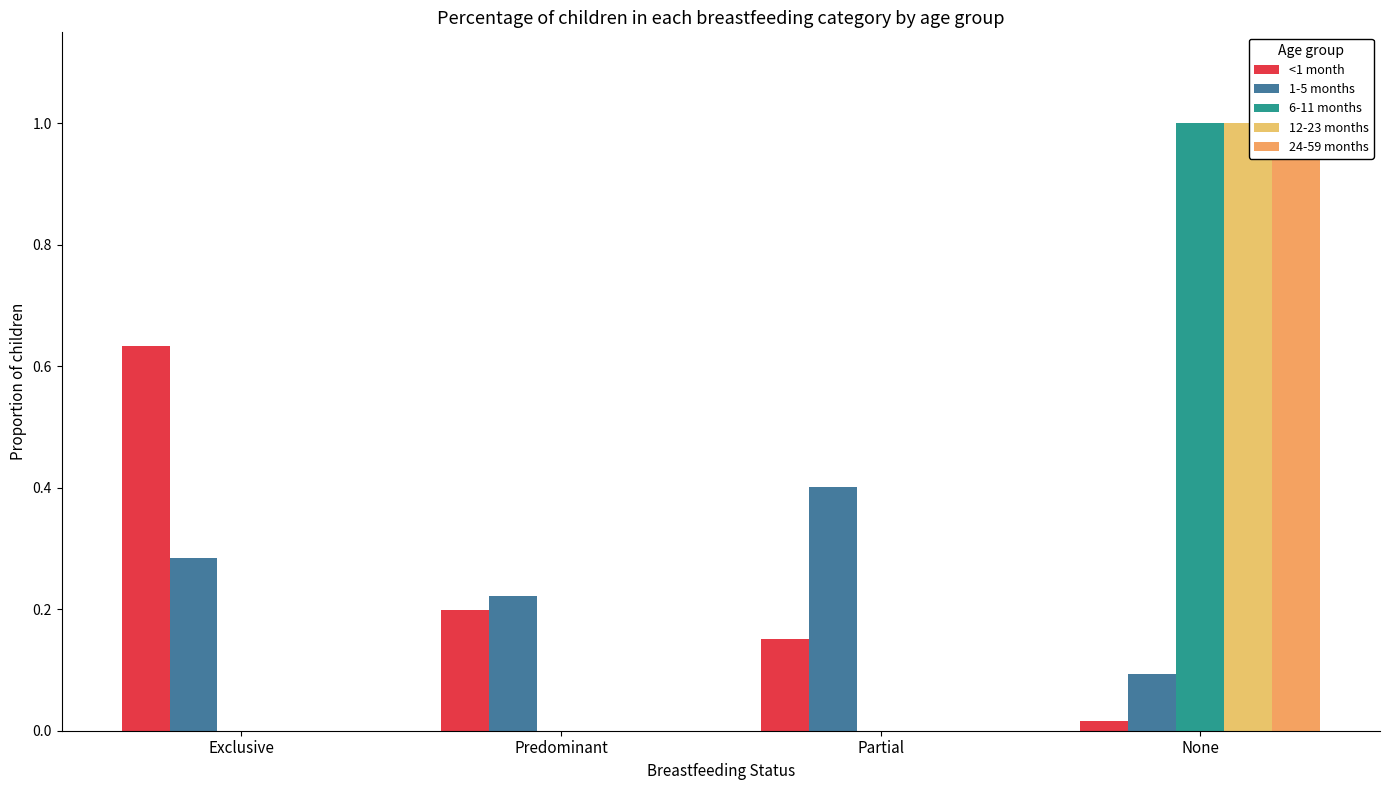

Which has a higher value, None or Predominant?

Predominant